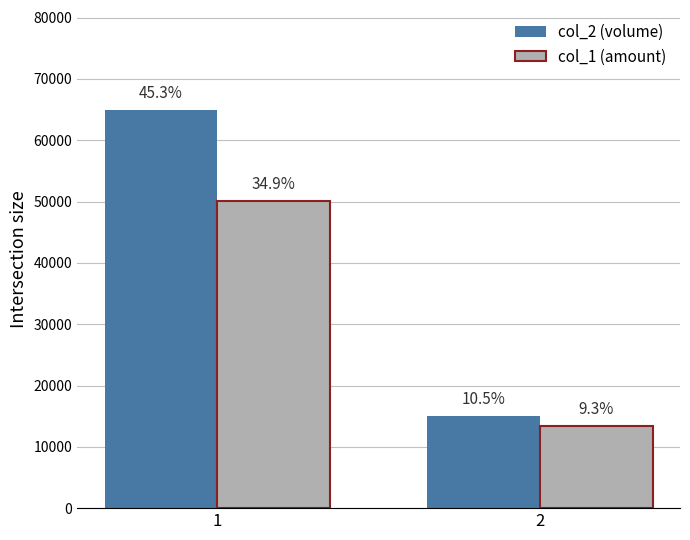

Are the bars horizontal?

No